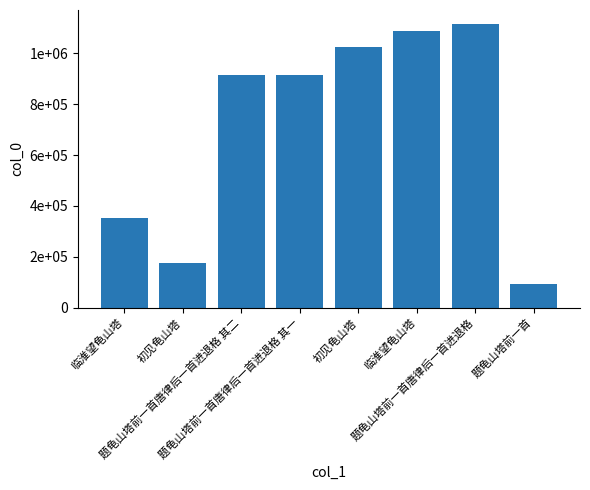

Are the bars horizontal?

No